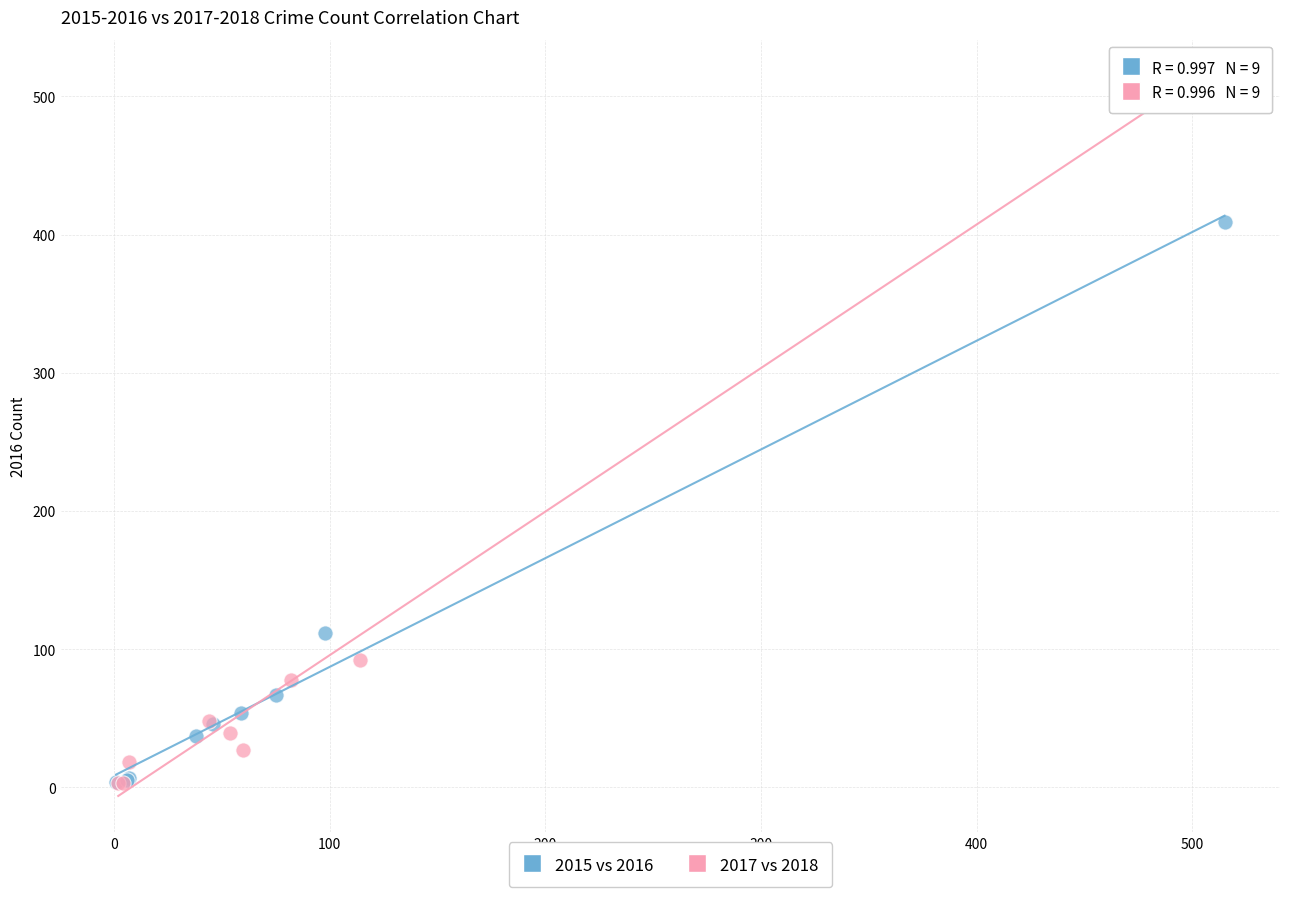

Which series contains the highest Y value?

2017 vs 2018